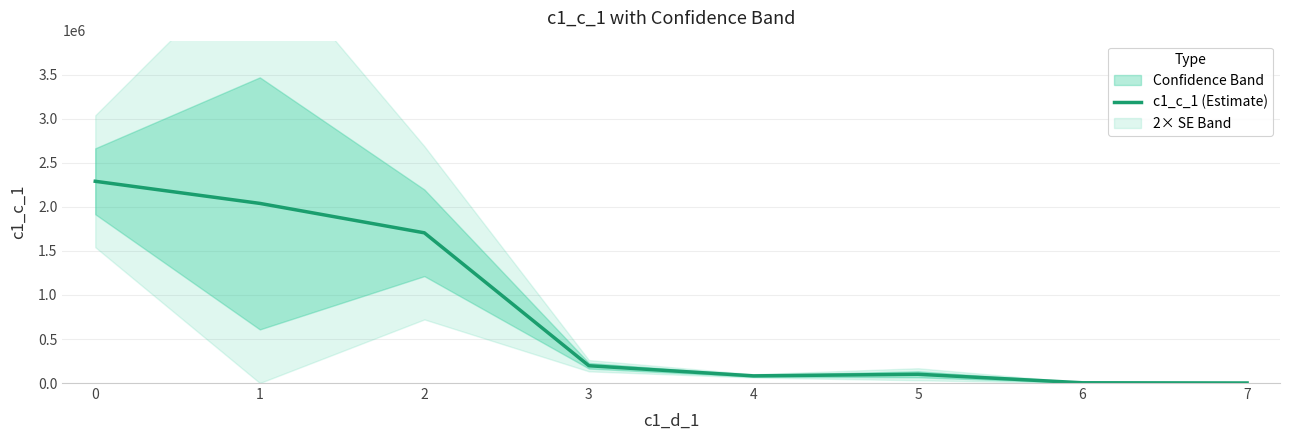

Reading right to left, what are all the values shown in this chart?

367.1	2875.1	99572.2	81336.4	196493.9	1705900.8	2040096.3	2291163.9